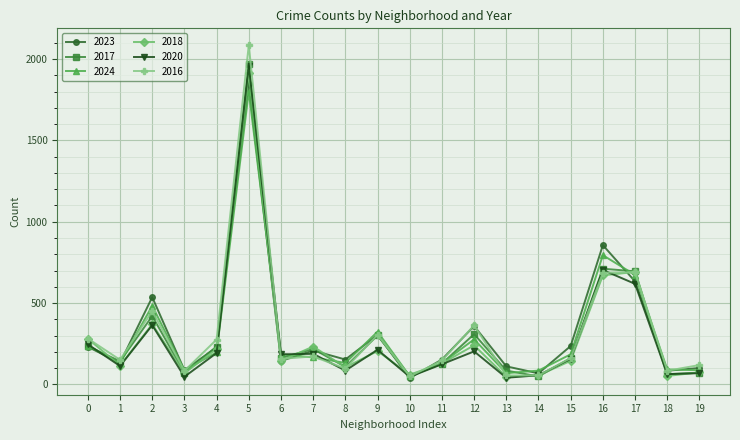

True or false: 2017 has a value of 235 at 0.

True